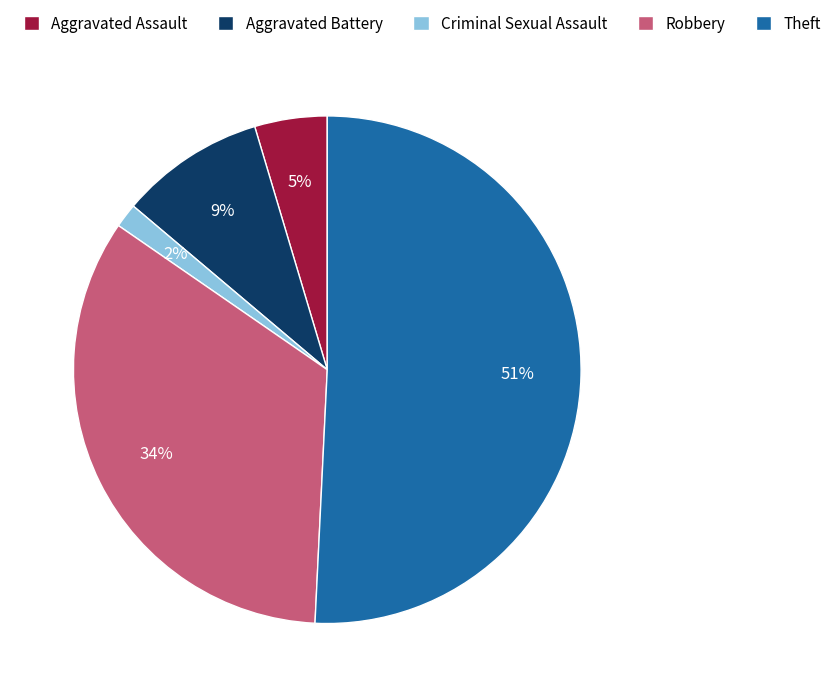

Which has a higher value, Aggravated Battery or Aggravated Assault?

Aggravated Battery